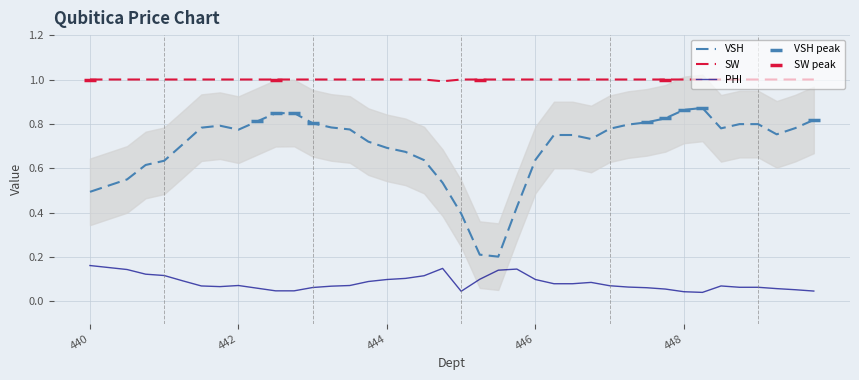

At which category is the sum across all series the highest?

448.25